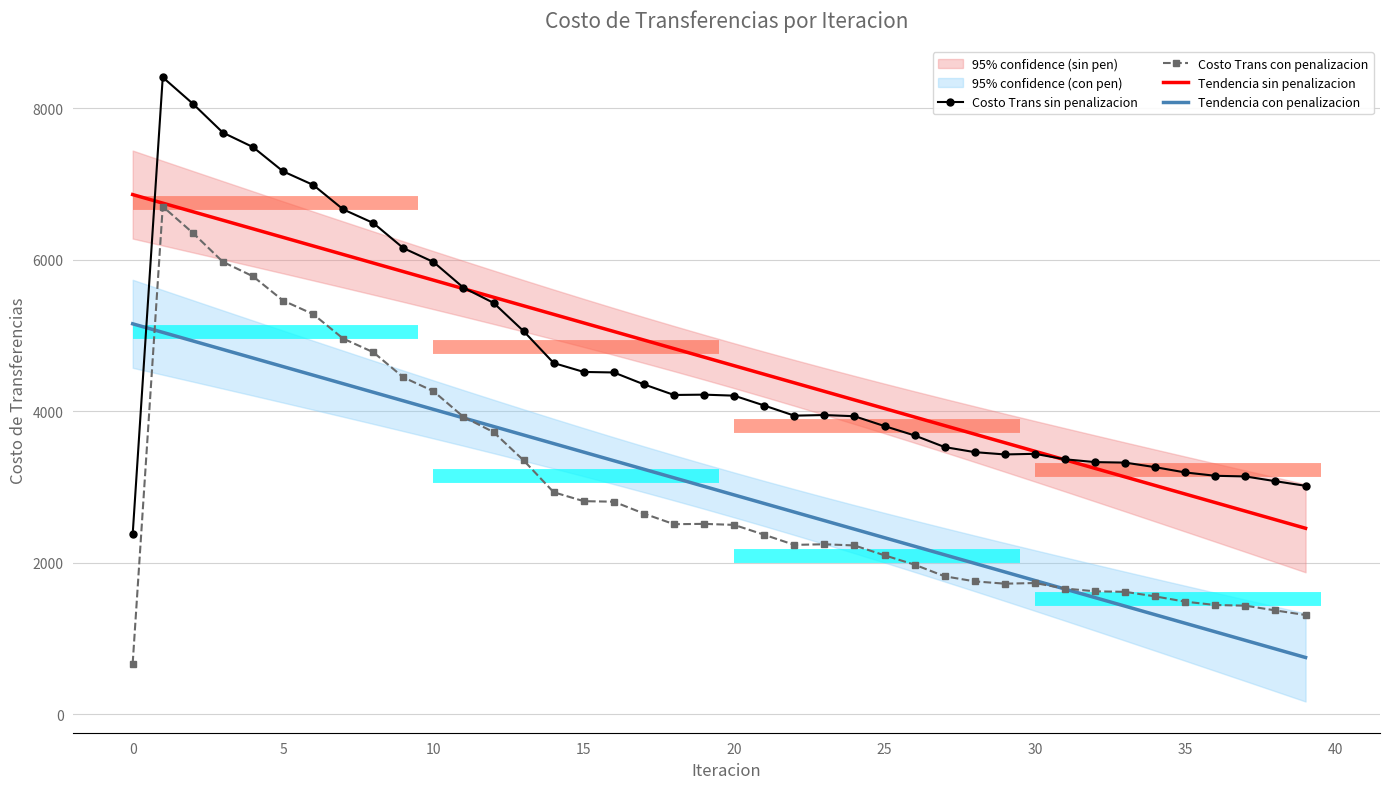

What is the total value across all series at 26?

11794.3